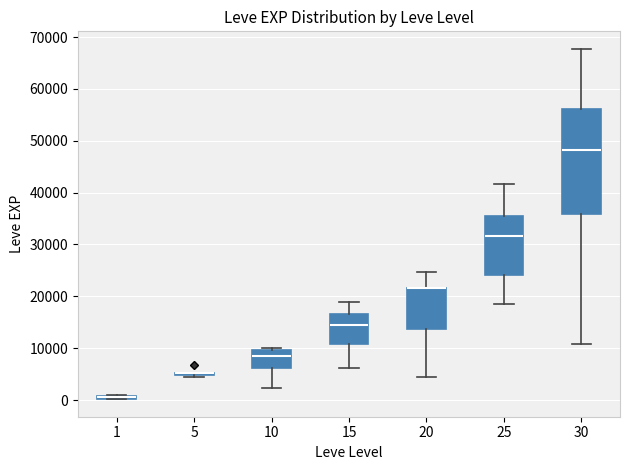

Where does the median line of the box at x = 25 sit on the y-axis? The values are not printed on the chart, so give them approximately, as read against the axis.

32000